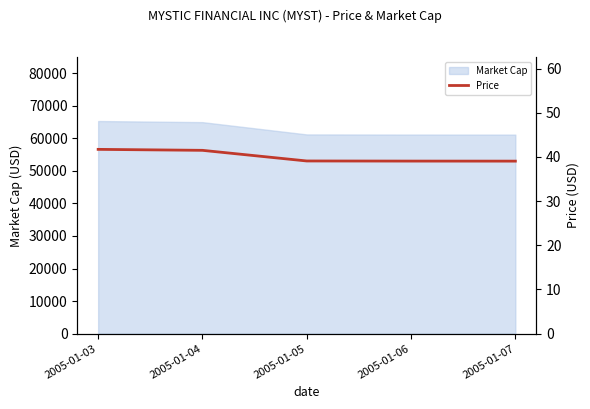

Reading left to right, extract all data points from this chart.

41.7	41.5	39.1	39.1	39.1